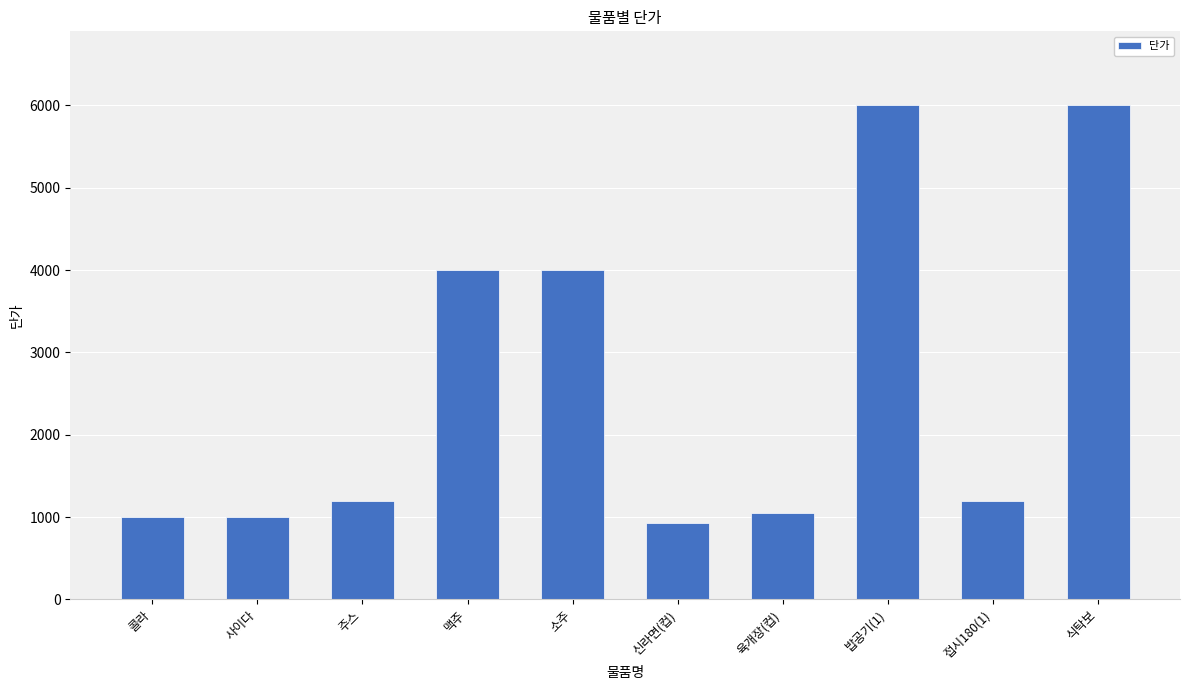

Between 소주 and 밥공기(1), which is larger?

밥공기(1)